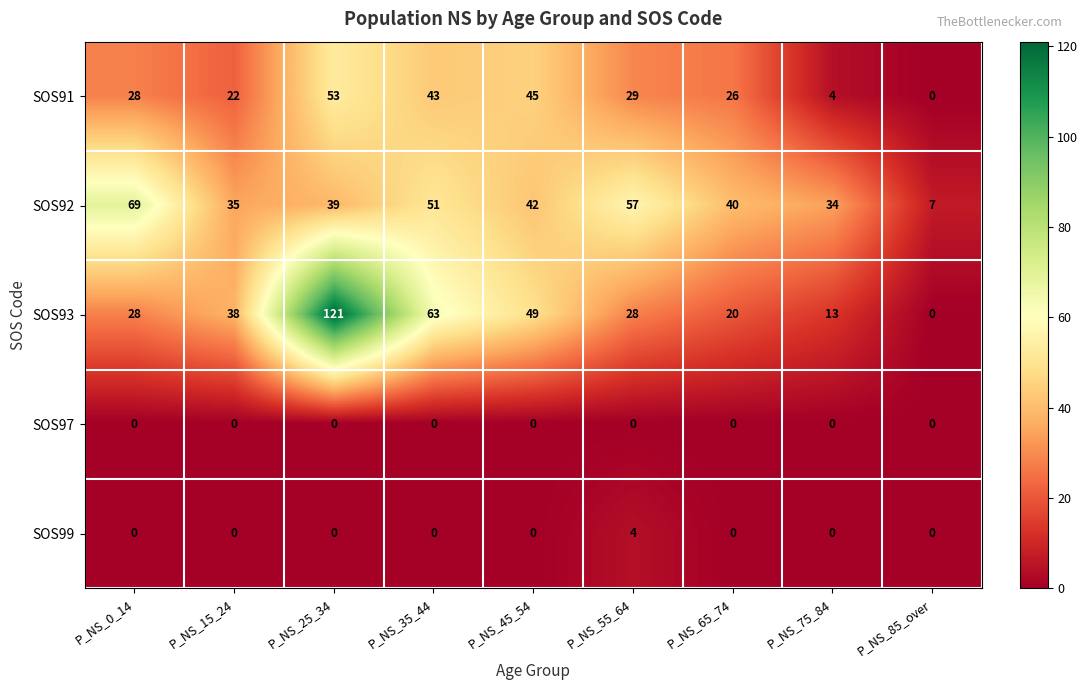

What is the spread (max minus min) of values at P_NS_35_44?

63